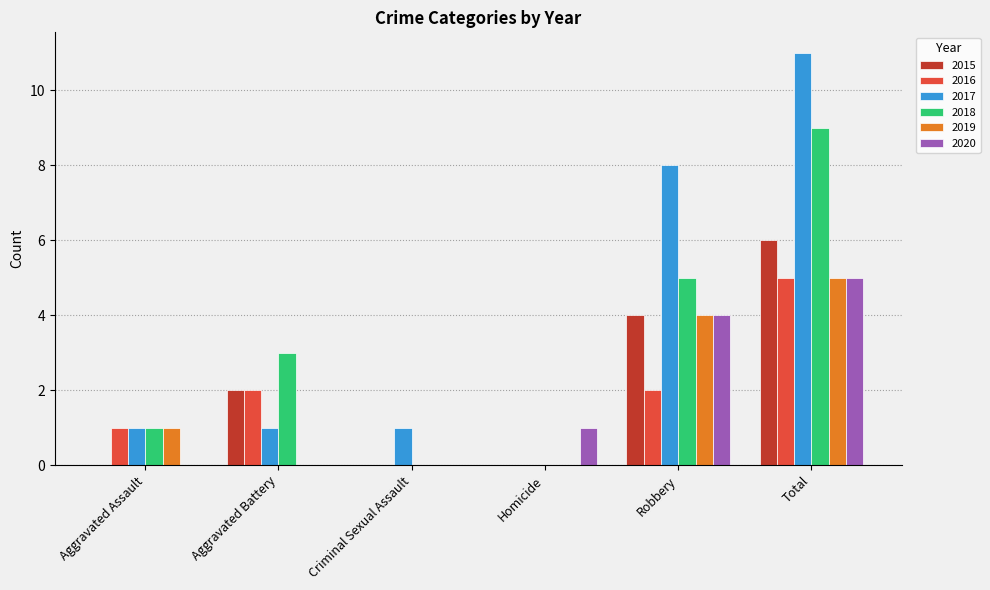

Reading left to right, what are all the values shown in this chart?

2015: 0	2	0	0	4	6
2016: 1	2	0	0	2	5
2017: 1	1	1	0	8	11
2018: 1	3	0	0	5	9
2019: 1	0	0	0	4	5
2020: 0	0	0	1	4	5